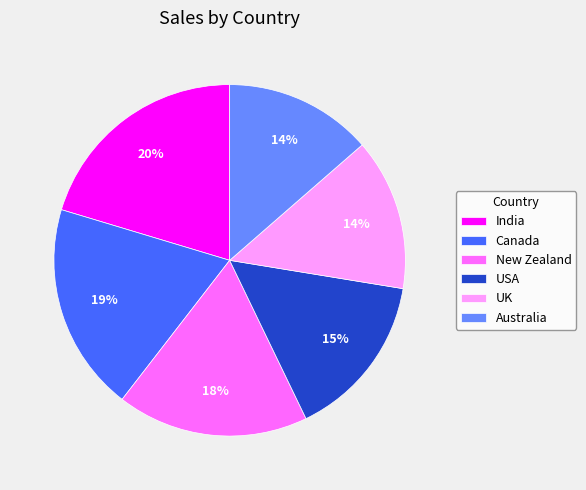

What is the largest slice in the pie chart?

India